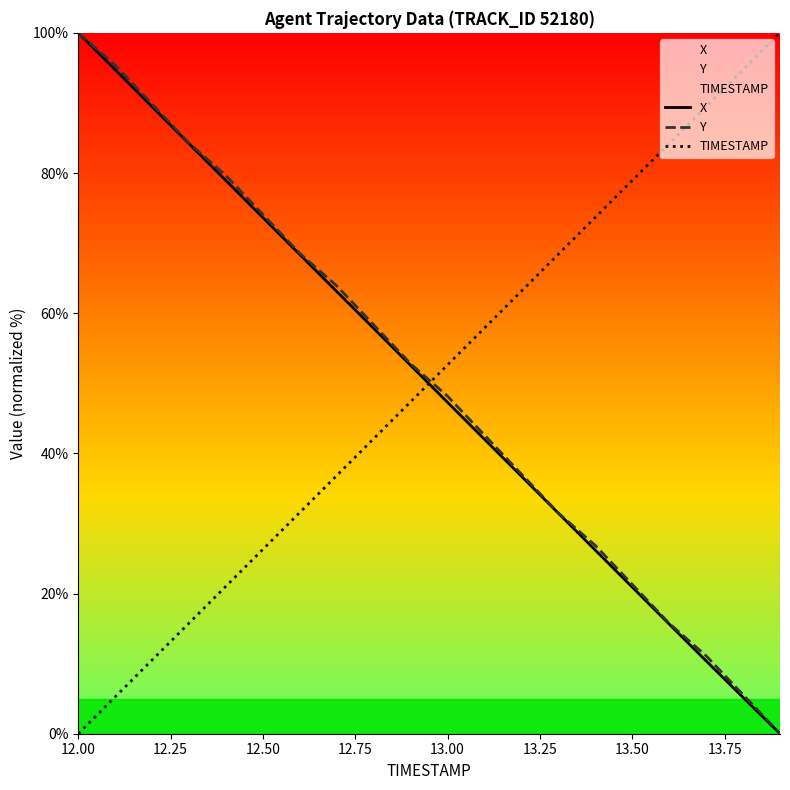

Which category has the highest value in the Y series?

12.00